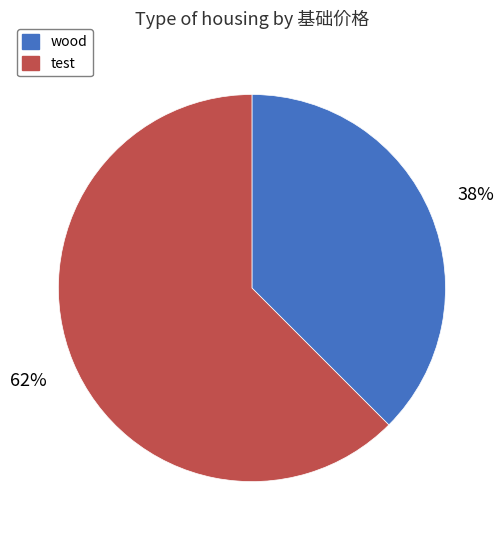

True or false: wood accounts for 52% of the total.

False